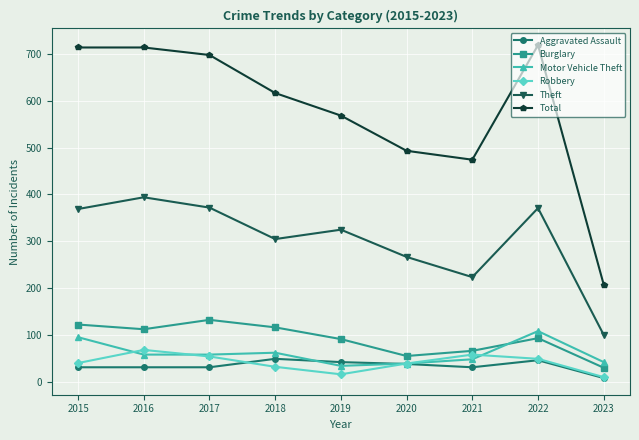

What is the total value across all series at 2021?

905